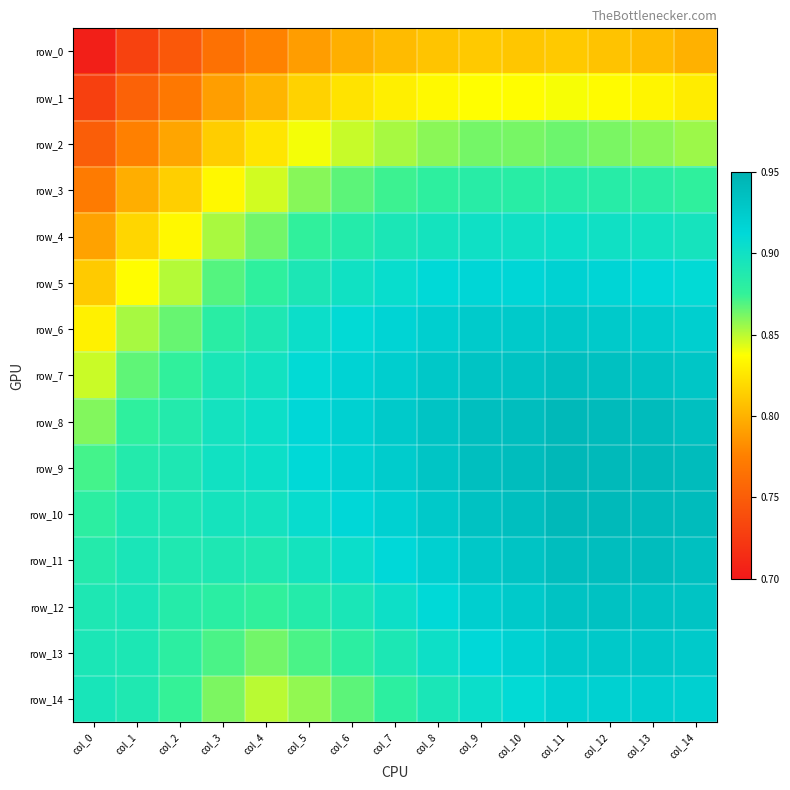

What value does the row_0 series have at col_9?

0.8